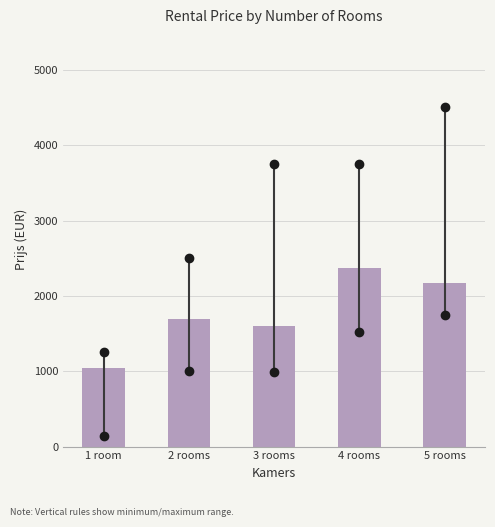

Reading left to right, list all the values displayed in this chart.

1 room=1040	2 rooms=1695	3 rooms=1600	4 rooms=2375	5 rooms=2175